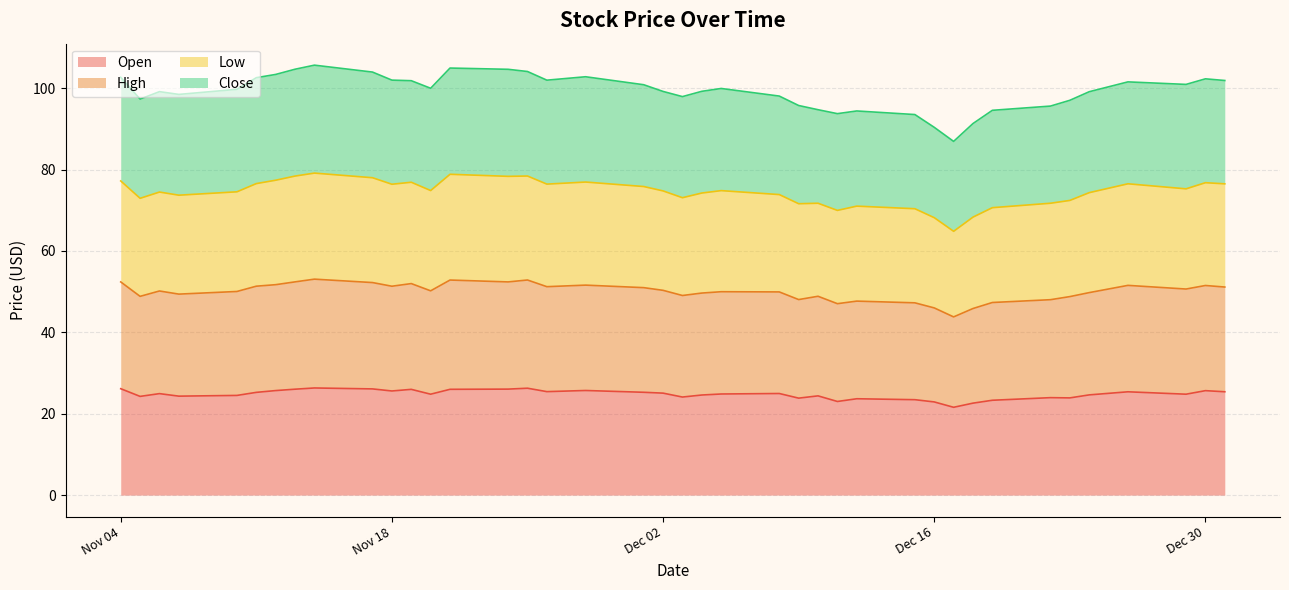

What is the lowest value of the Open series?

21.6